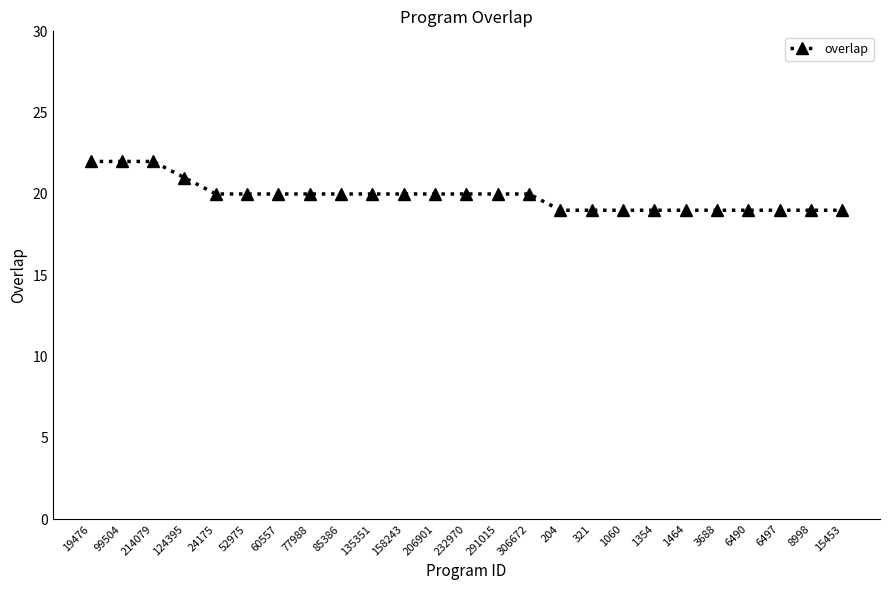

What is the greatest value displayed?

22